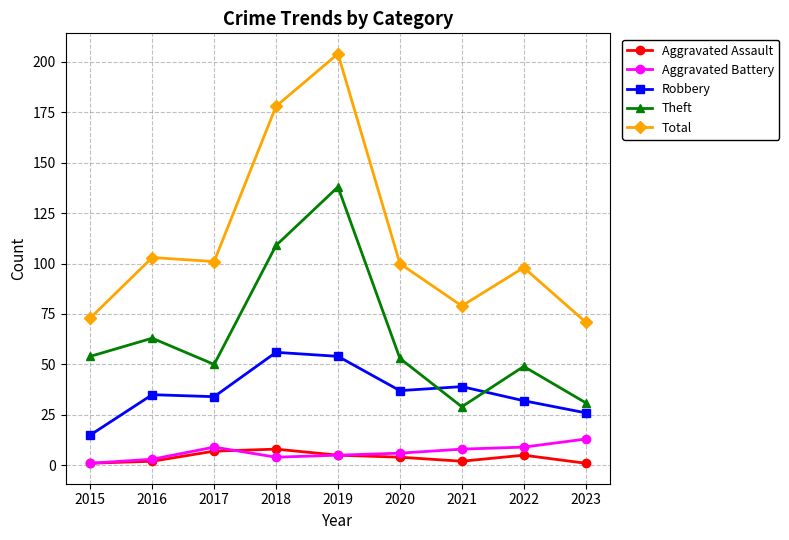

How many intersections are there between Theft and Robbery?

2